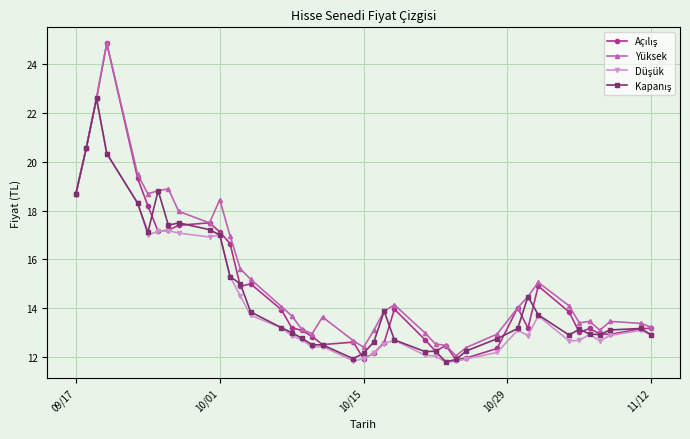

True or false: Yüksek has more than 1 interior local peaks.

True